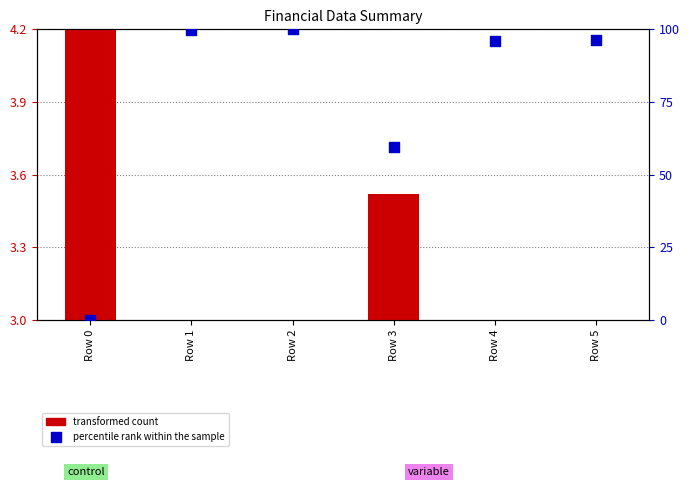

Which series reaches the minimum Y coordinate?

transformed count